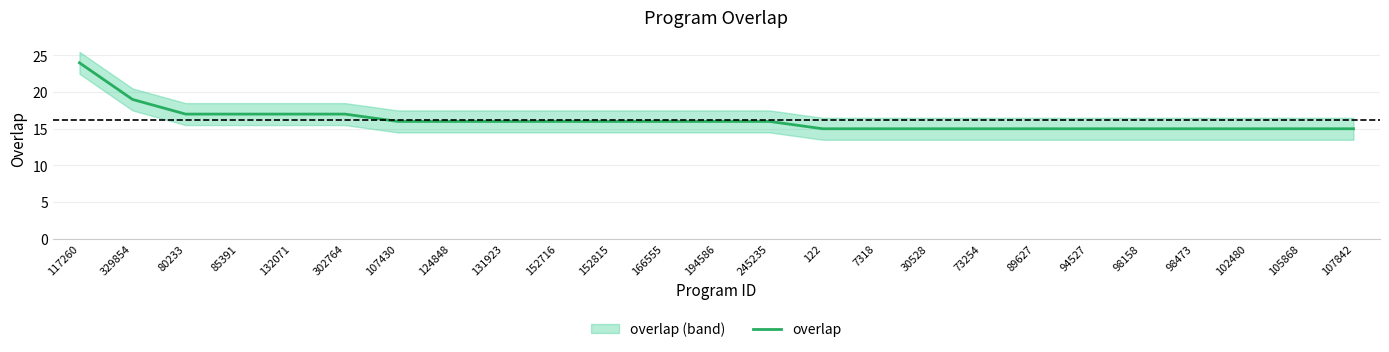

At which label is the value closest to 19?

329854